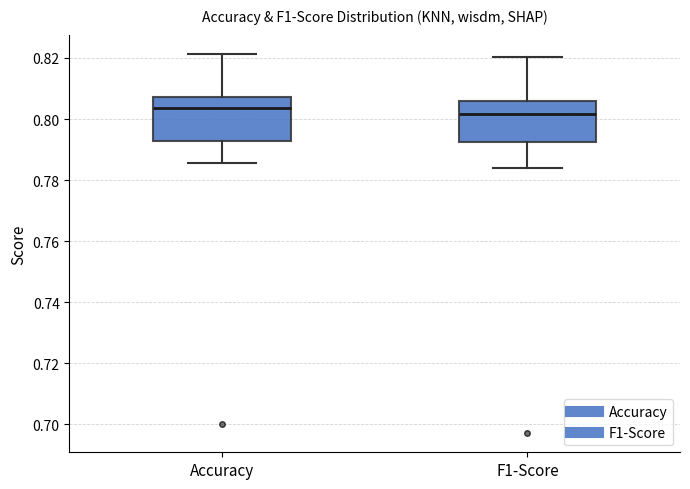

Where does the median line of the box for Accuracy sit on the y-axis? The values are not printed on the chart, so give them approximately, as read against the axis.

0.804